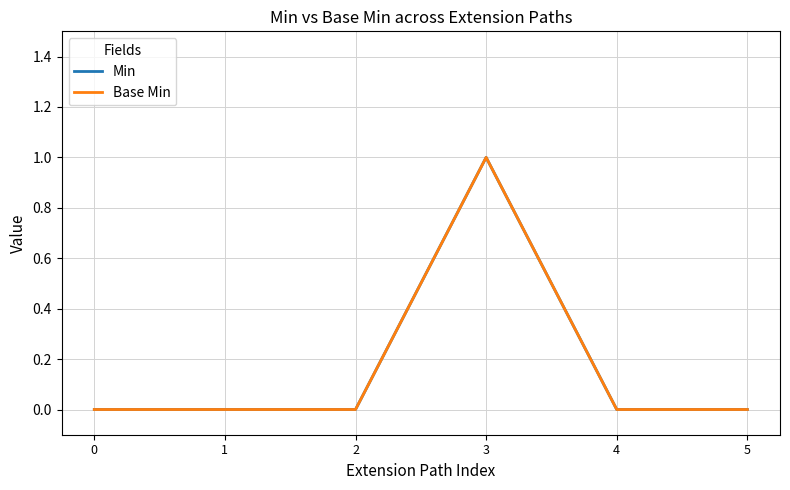

Which label corresponds to the largest value in the chart?

3